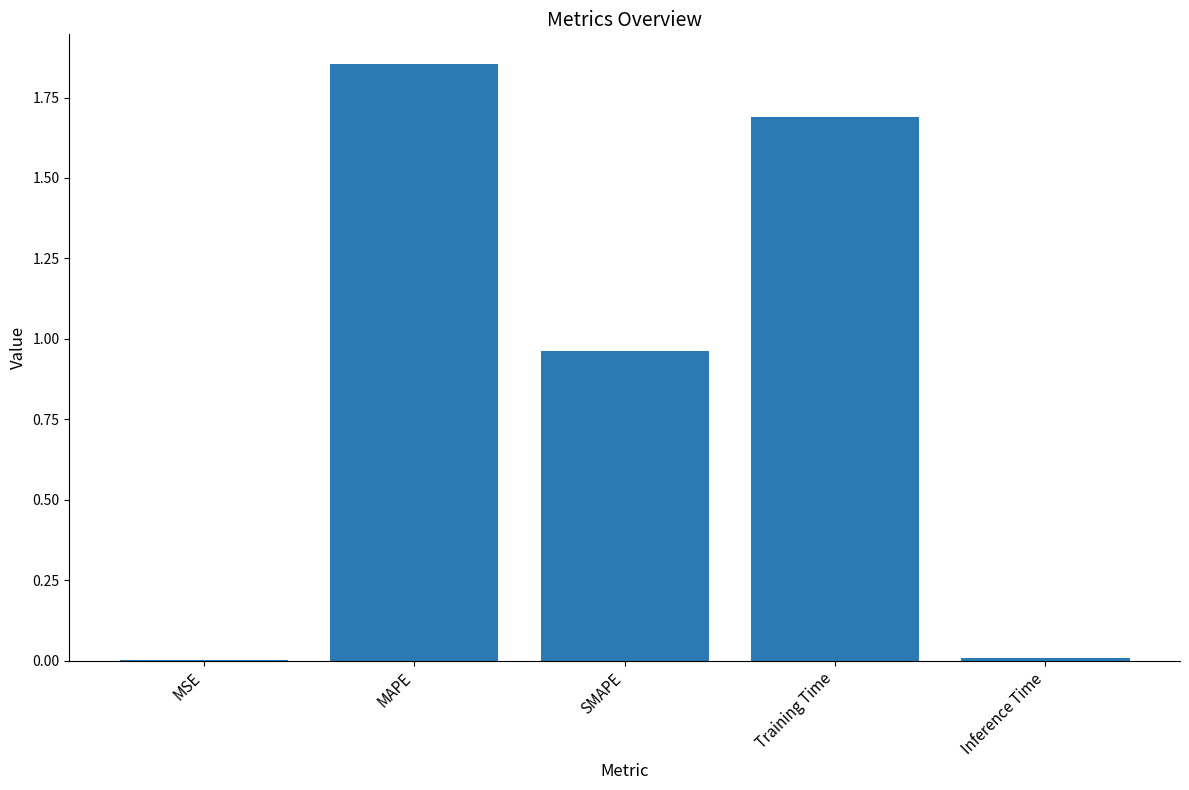

What is the ratio of the value at Training Time to the value at MAPE?

0.9